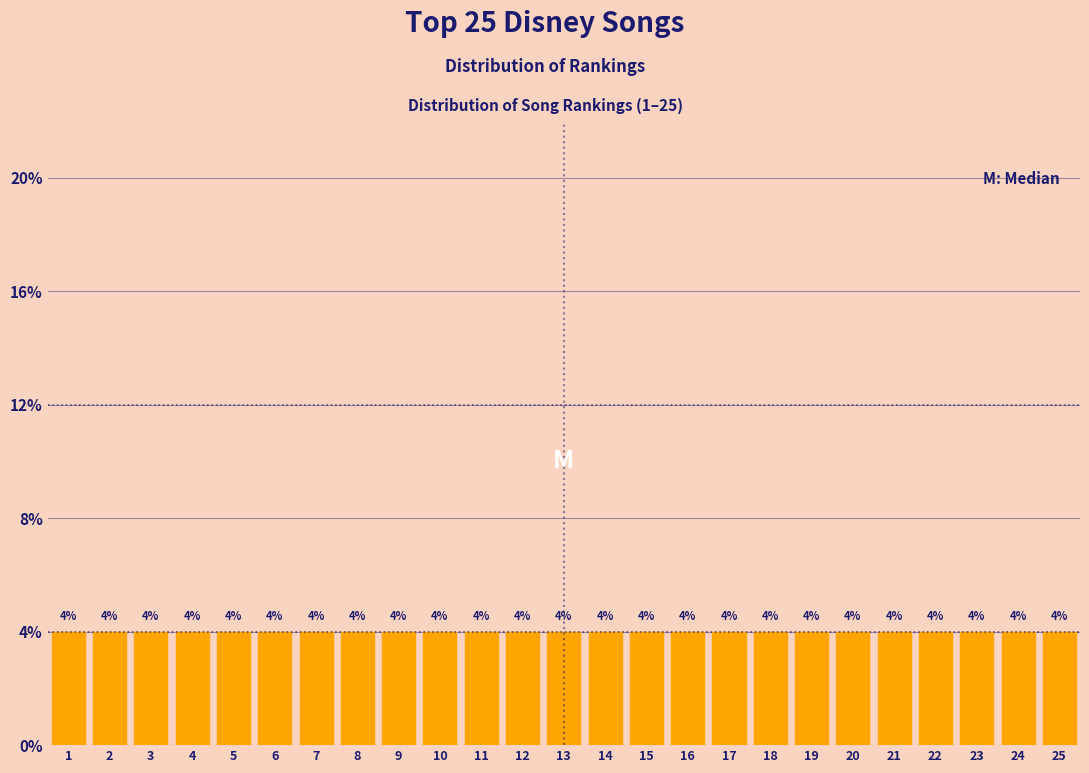

What is the height of the bar covering 19.5 to 20.5 on the x-axis?

4